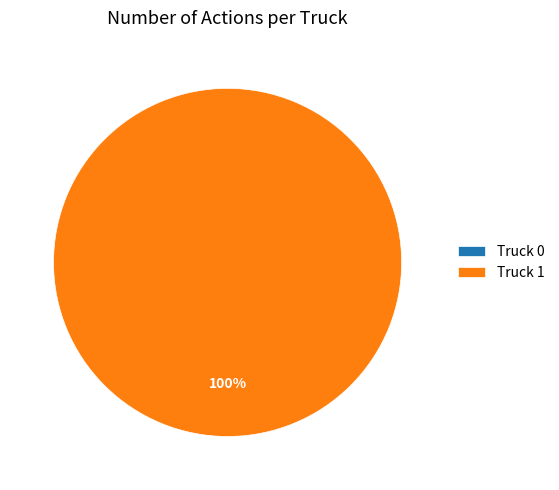

Count the number of slices in the pie.

2